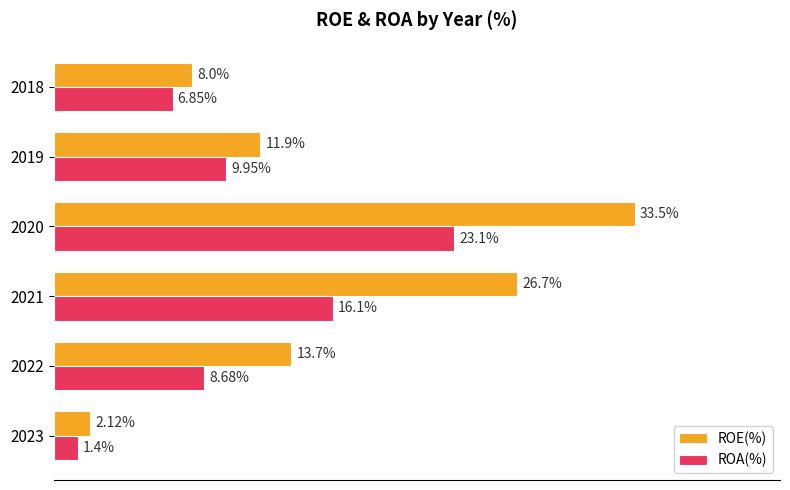

Which series has the largest total across all categories?

ROE(%)